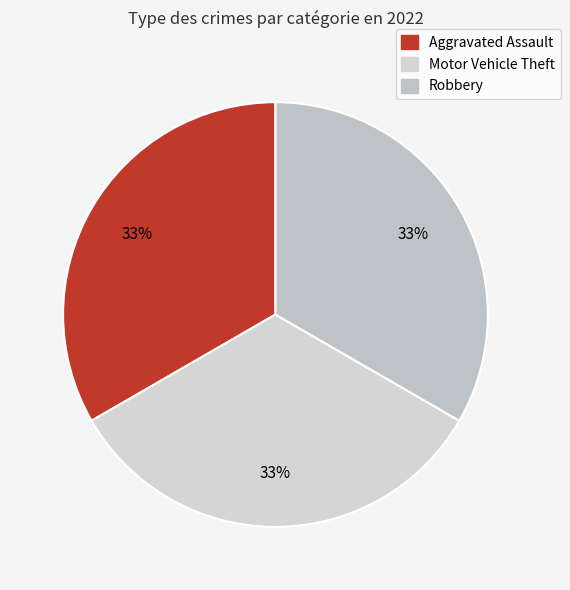

How many segments does this pie chart have?

3